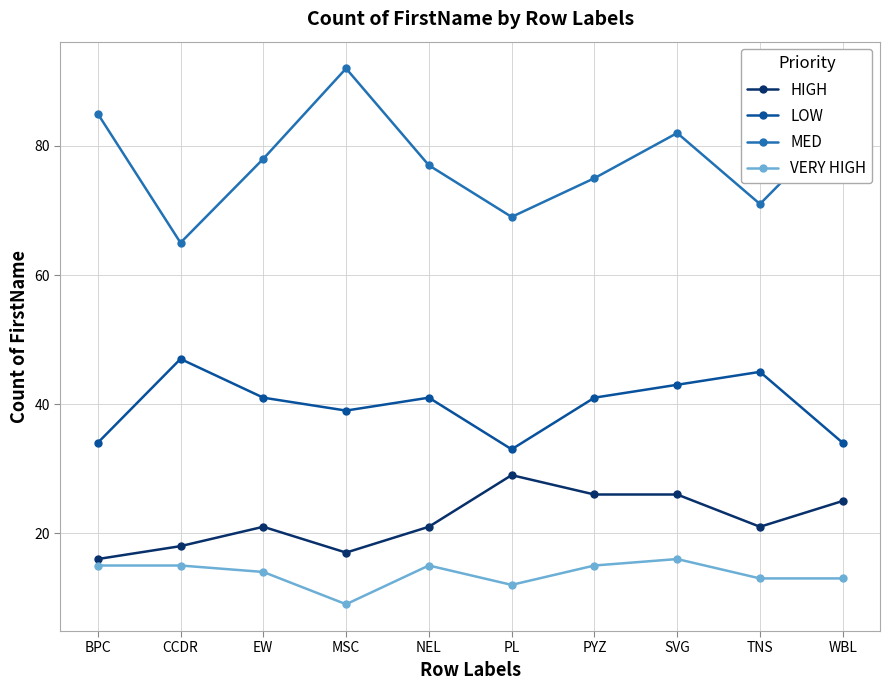

How many values in the VERY HIGH series are below 15?

5